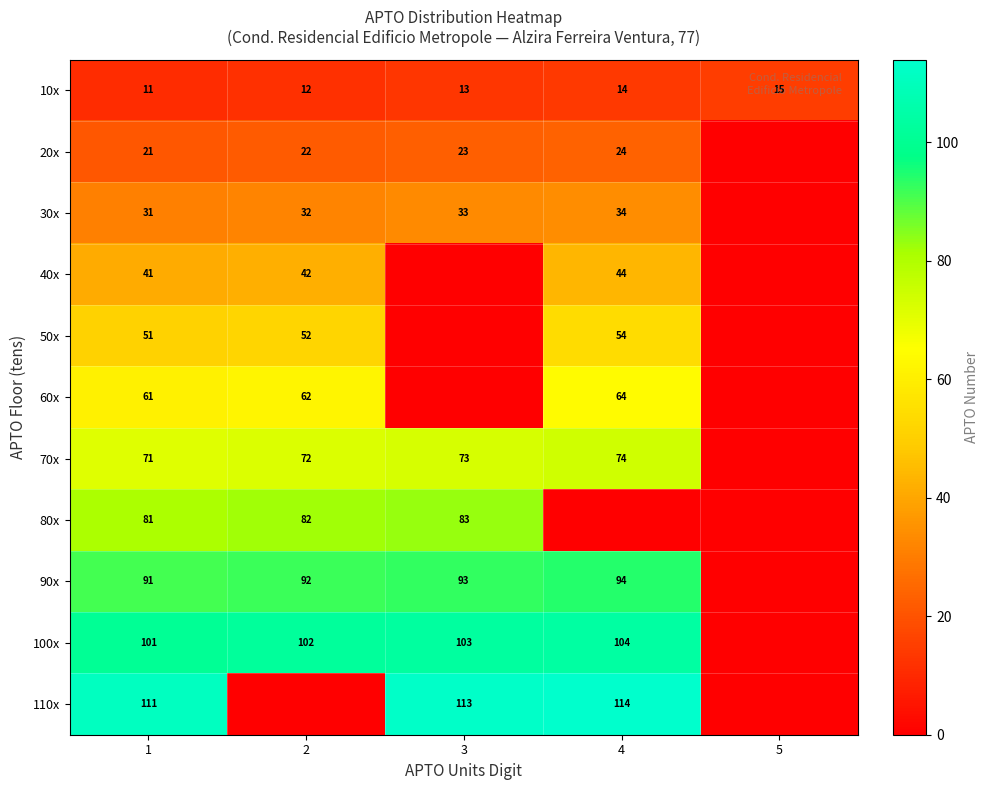

What is the sum of the 90x values at 3 and 1?

184